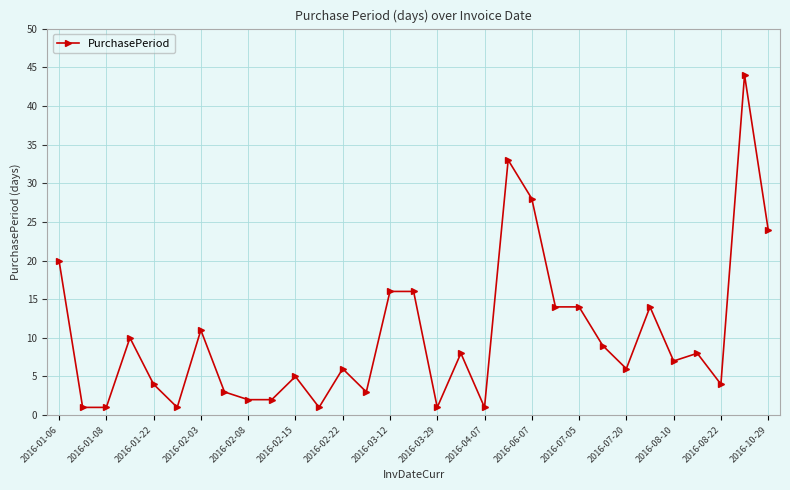

What is the value of the 22nd point from the left?

14